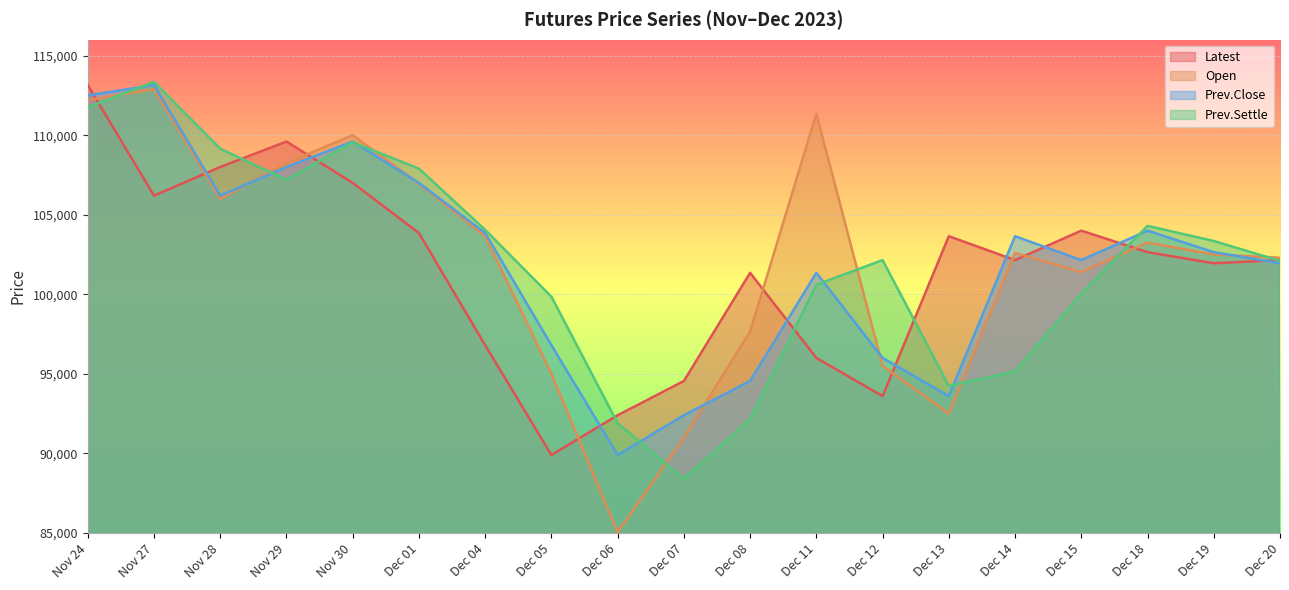

At how many categories does at least one series exceed 98164?

17